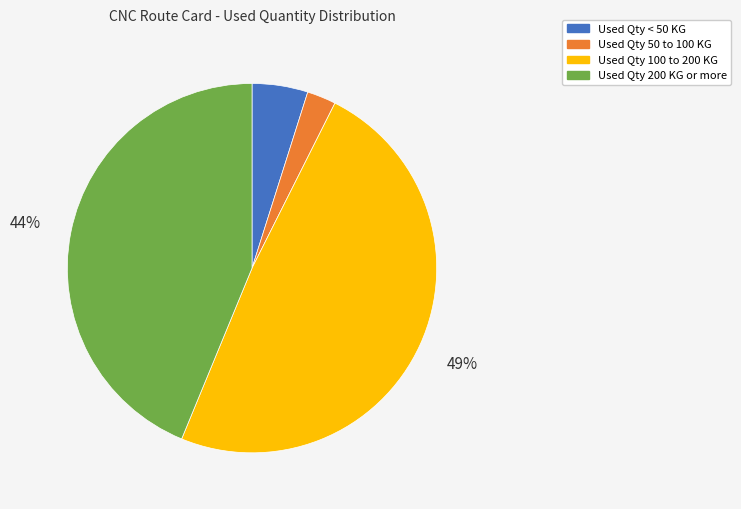

Is there any slice that represents more than half of the pie?

No